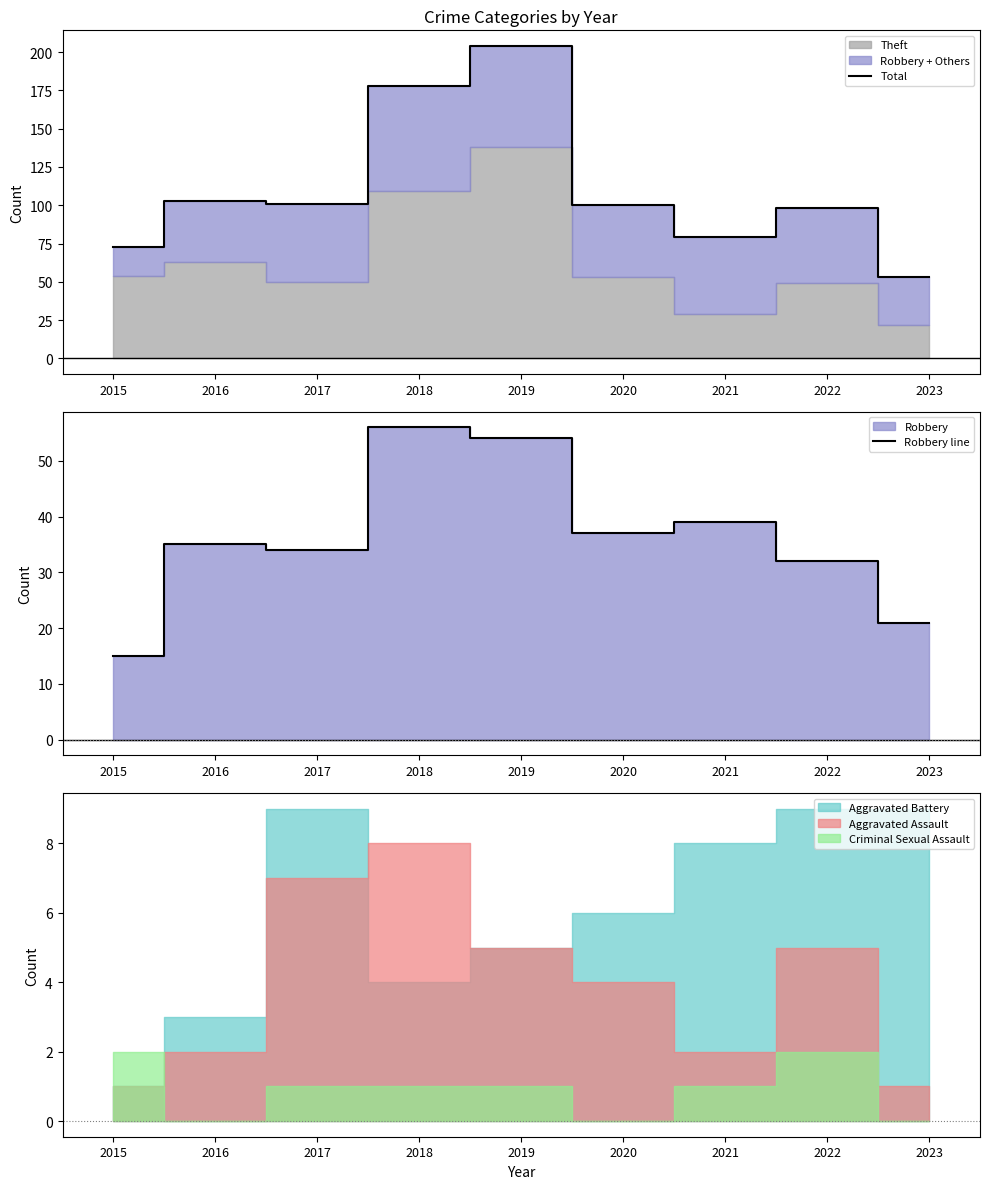

Which label corresponds to the largest value in the chart?

2019